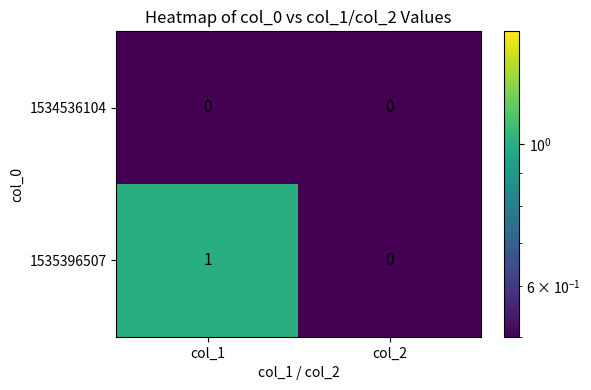

The 1535396507 series shows 0 at col_2. True or false?

True